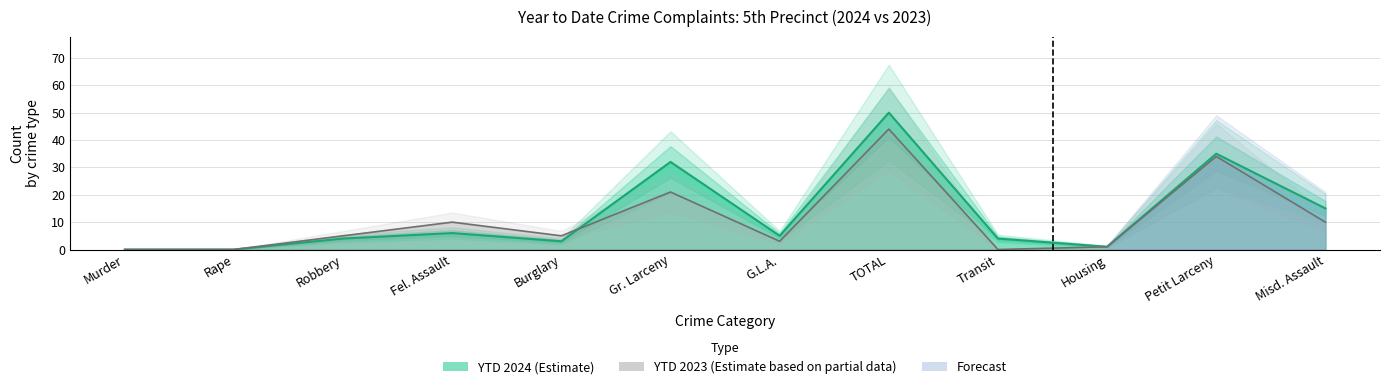

The value of YTD 2023 at Burglary is 3. True or false?

False